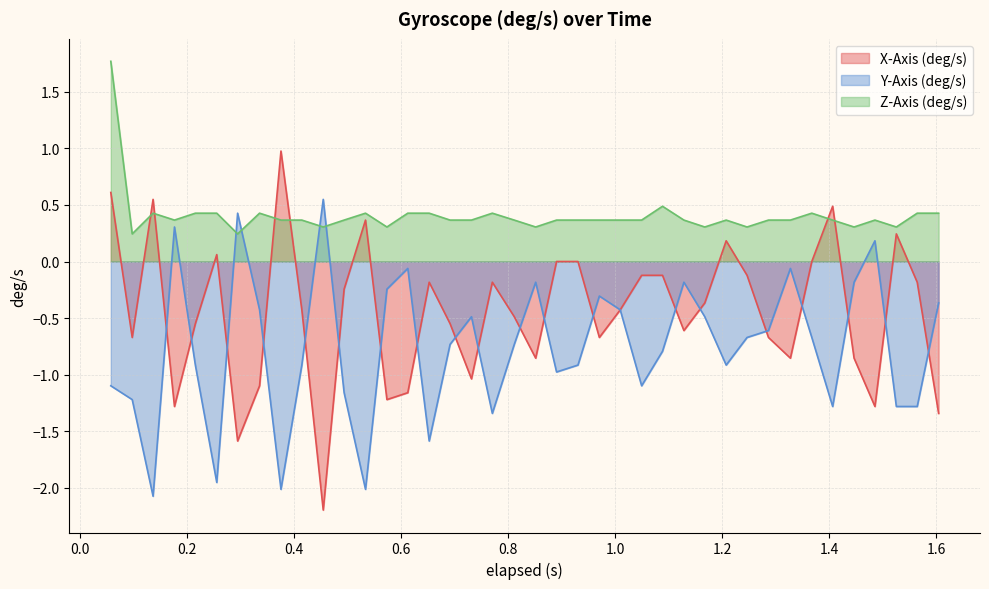

At which category does the chart reach its peak across all series?

0.057